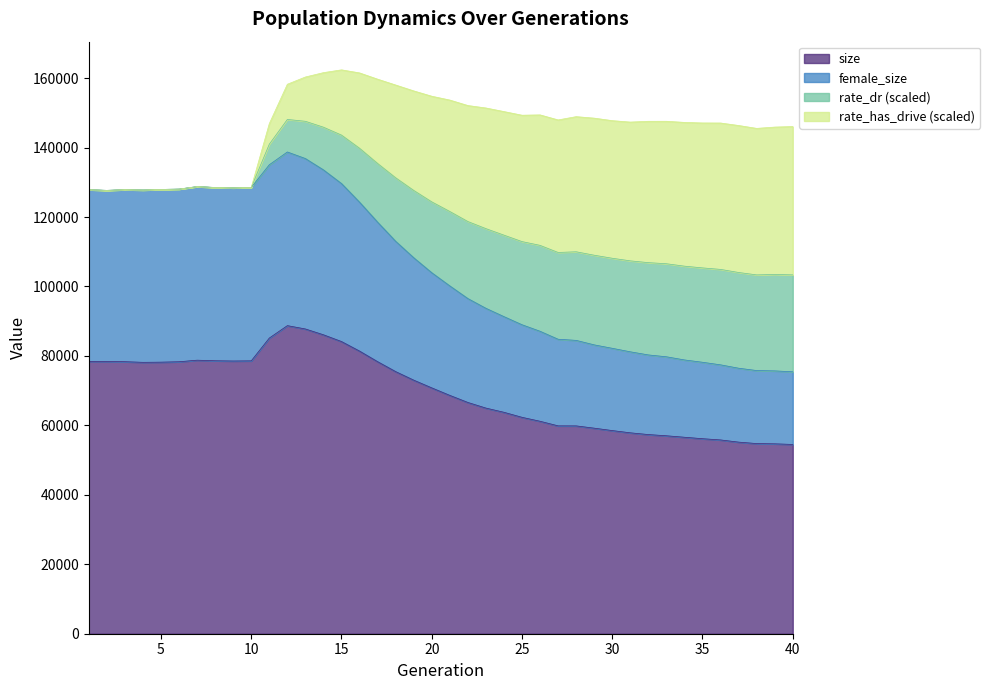

True or false: size and female_size cross at least once.

False